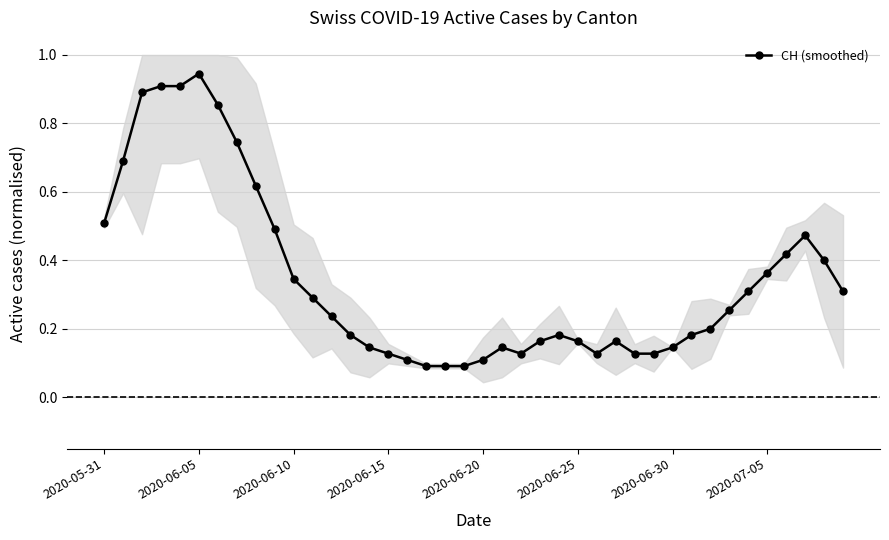

Is it true that the value at 34 is 0.2?

False